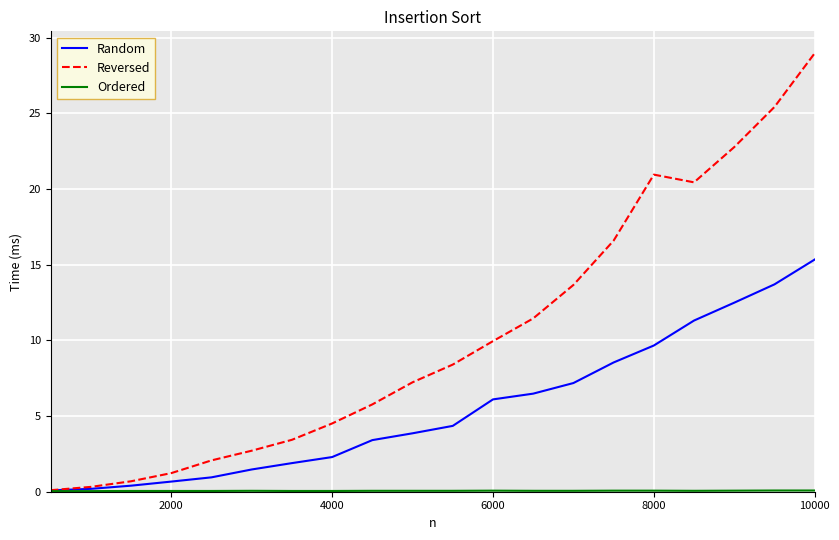

What is the difference between the maximum and minimum values in the Reversed series?

28.9